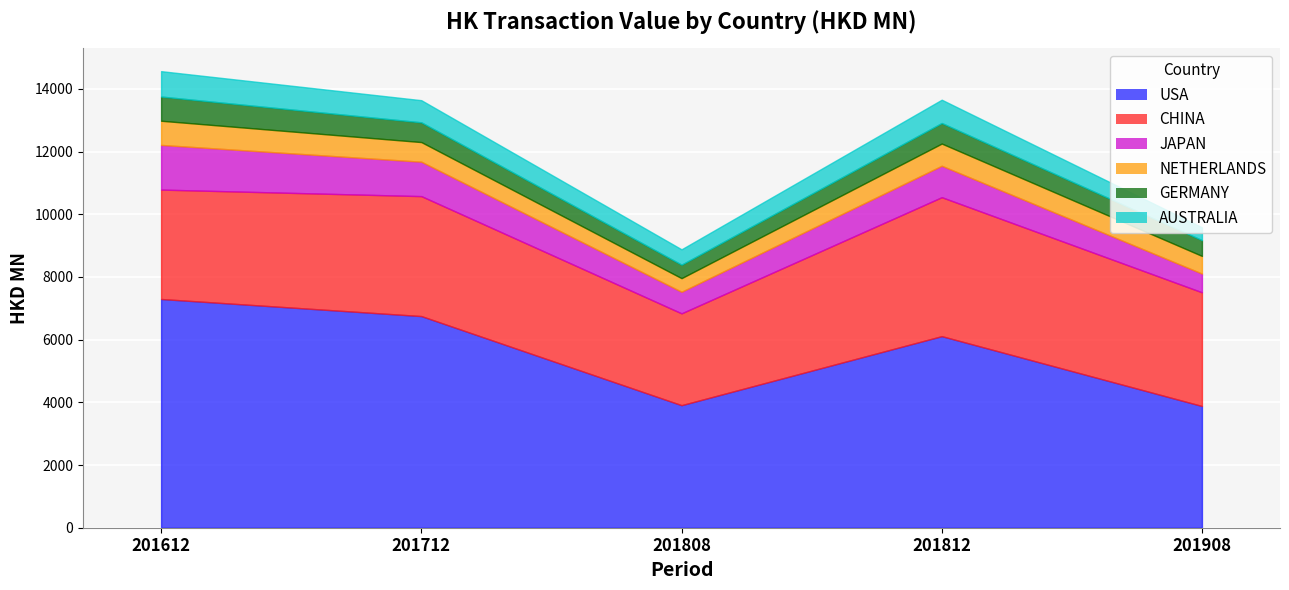

Read the USA value at 201612.

7296.3